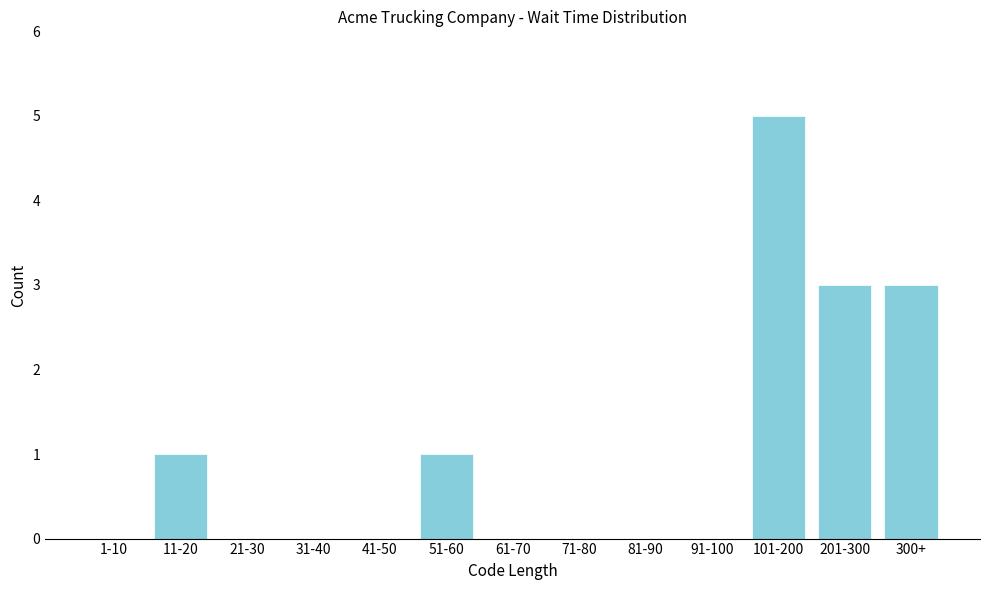

Reading left to right, list all the values displayed in this chart.

1-10=0	11-20=1	21-30=0	31-40=0	41-50=0	51-60=1	61-70=0	71-80=0	81-90=0	91-100=0	101-200=5	201-300=3	300+=3